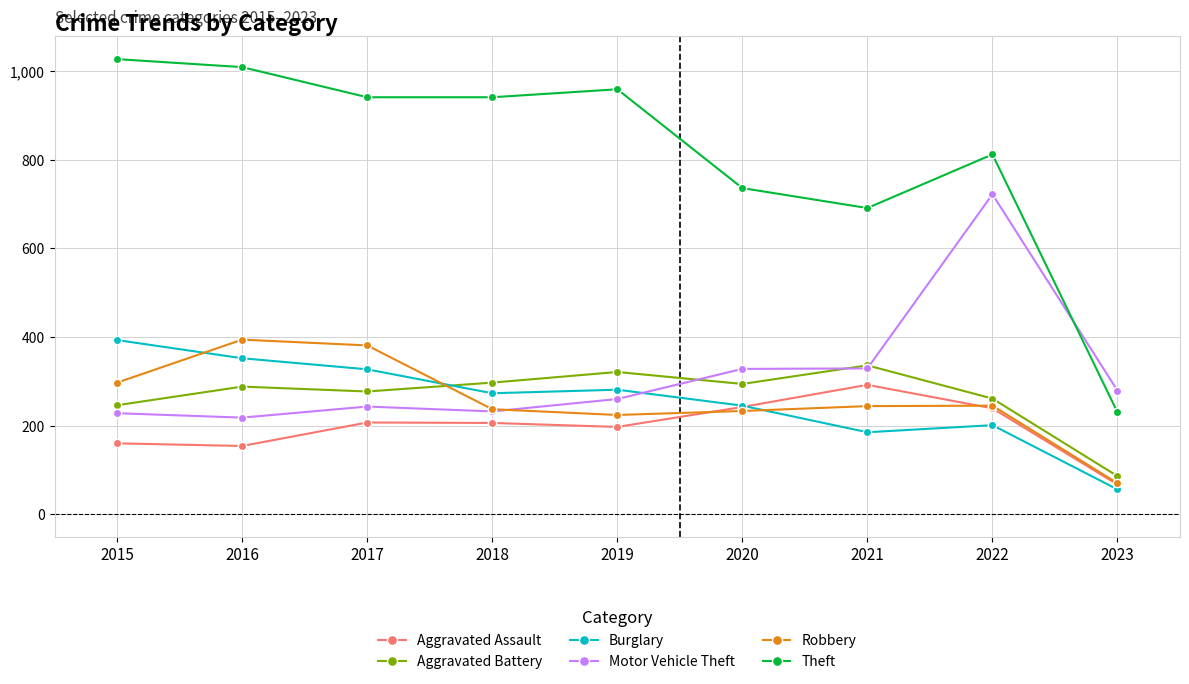

At which label is Theft closest to 628?

2021